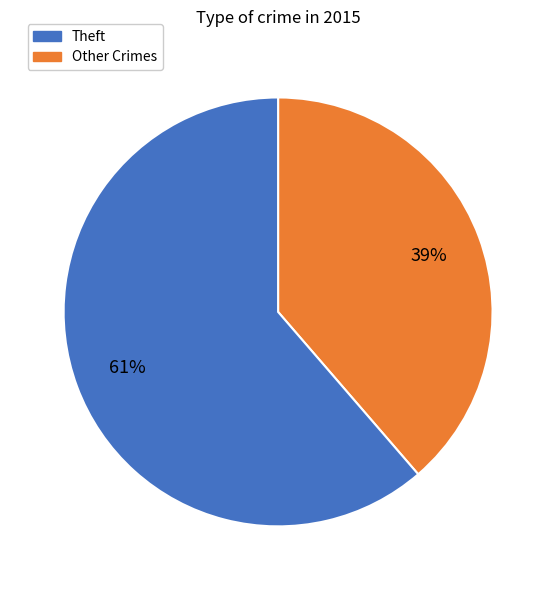

Is there any slice that represents more than half of the pie?

Yes